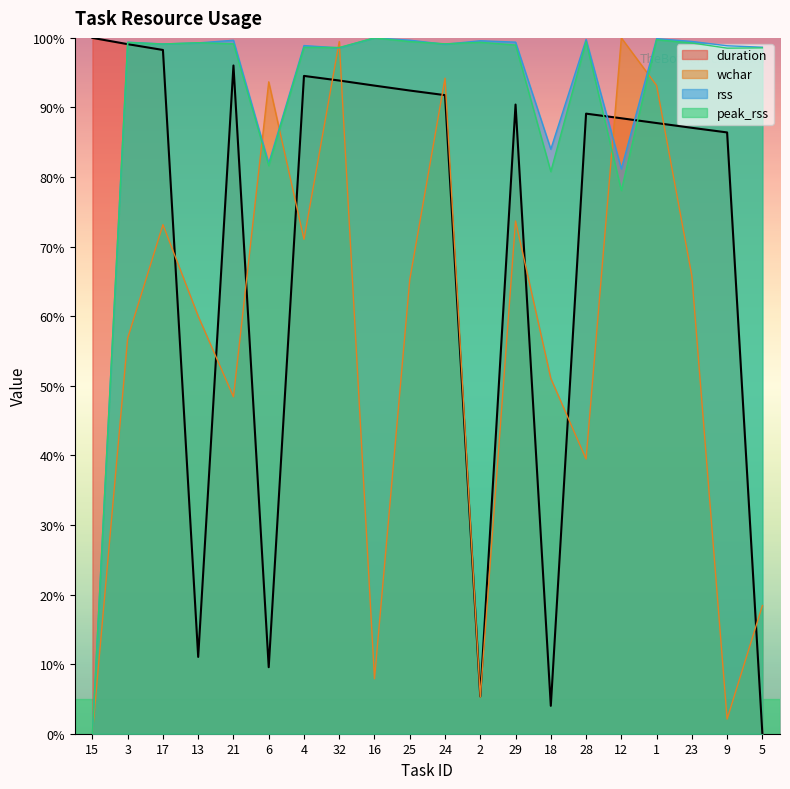

Is it true that wchar equals 100.1 at 23?

False